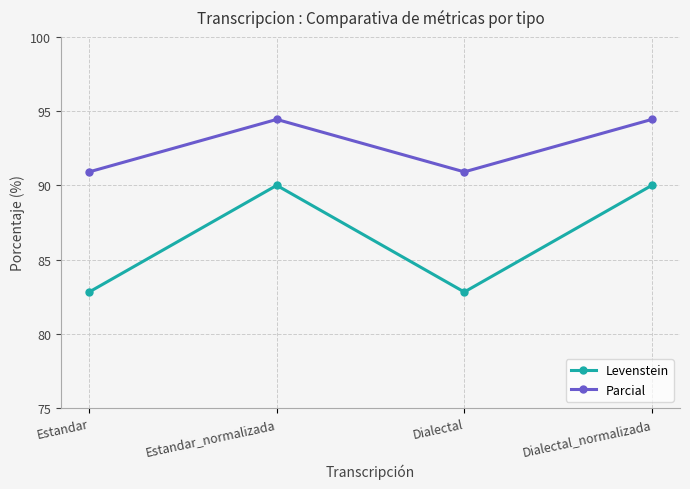

Read the Levenstein value at Dialectal.

82.8